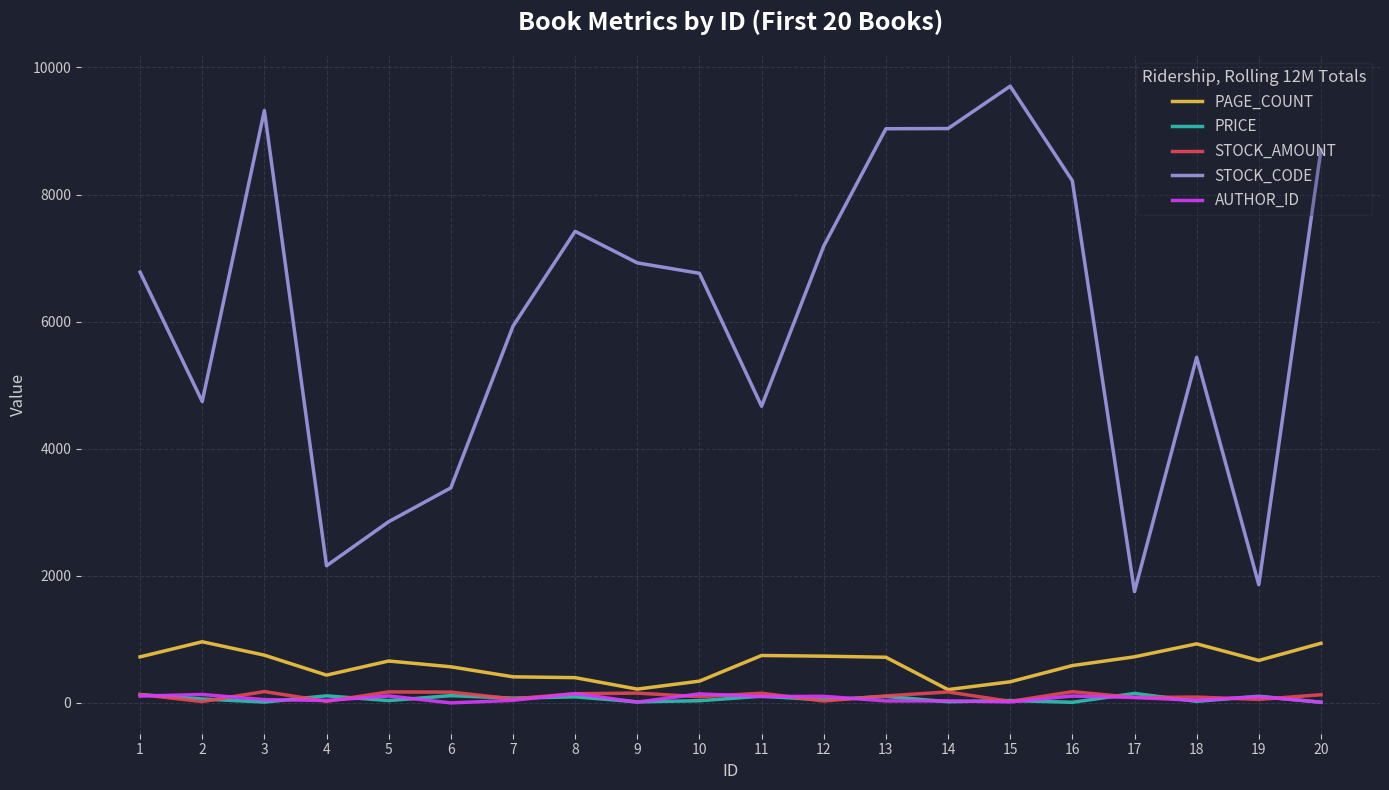

Is the value of PRICE at 20 greater than the value of PAGE_COUNT at 5?

No